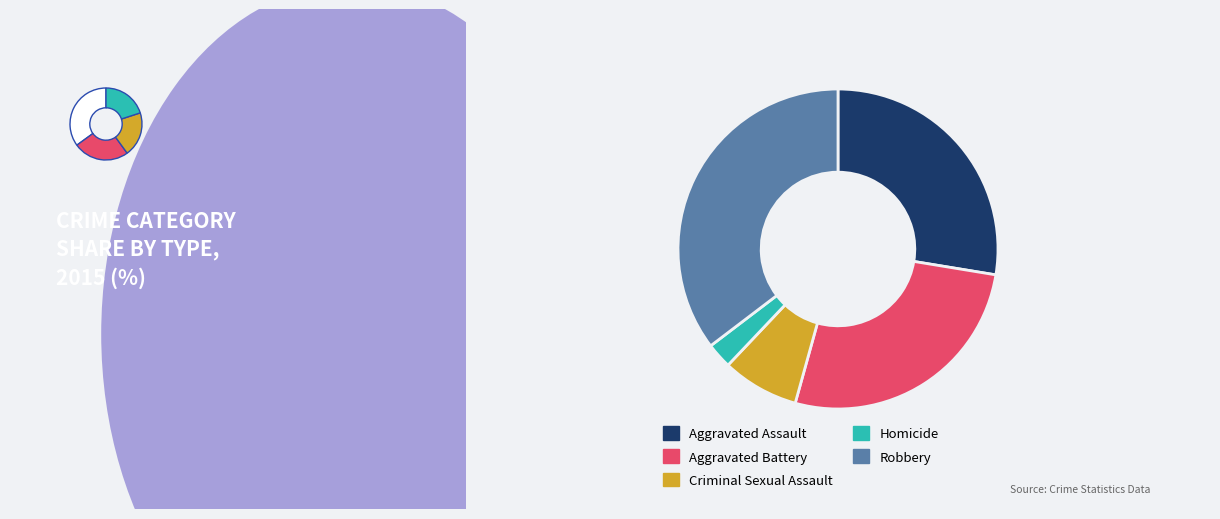

Combined, do Aggravated Battery and Aggravated Assault account for over 50%?

Yes